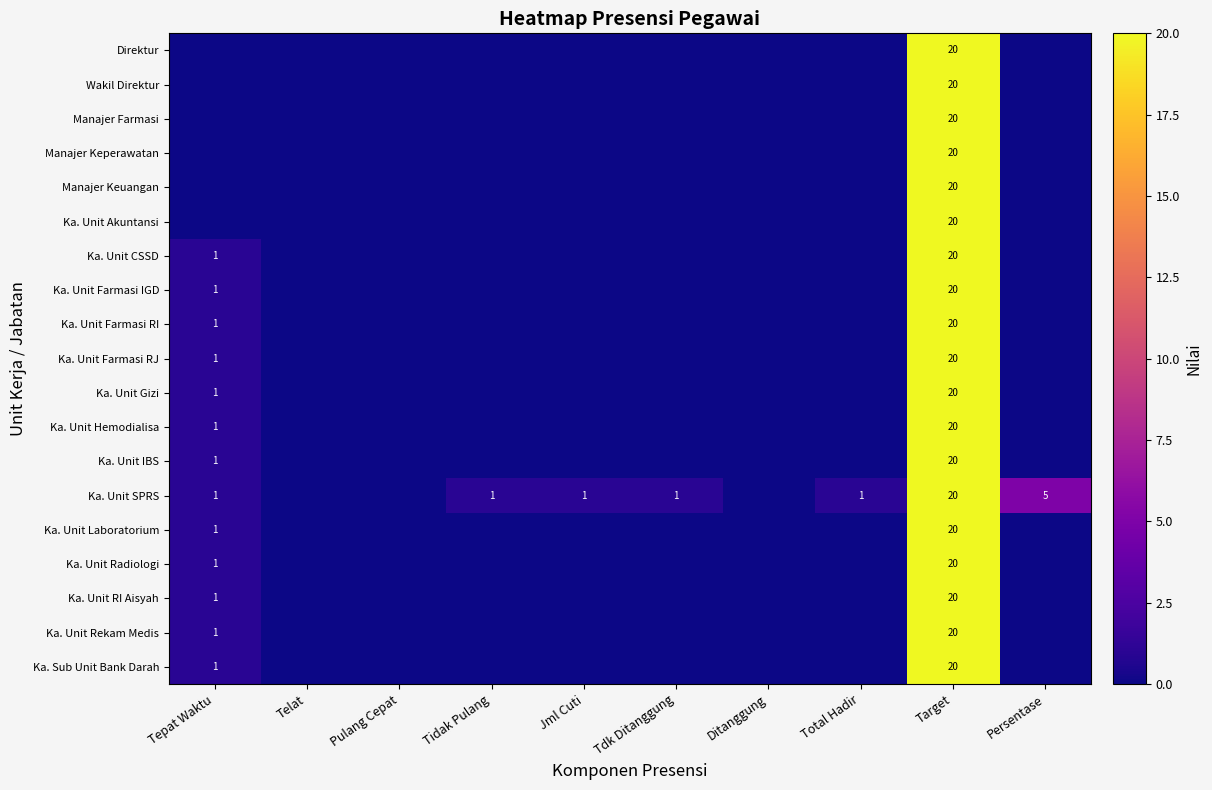

Is it true that Ka. Unit Farmasi RI equals 20 at Target?

True